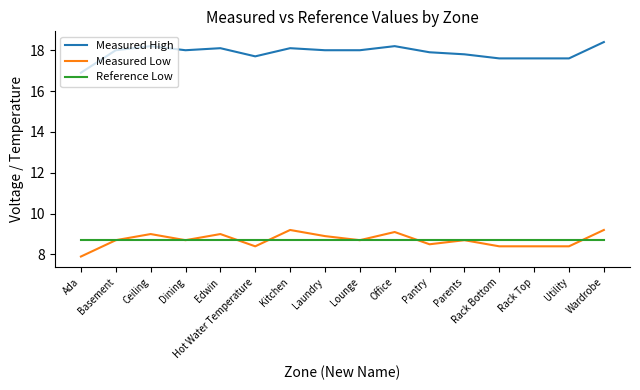

What are all the series names shown in the legend?

Measured High, Measured Low, Reference Low